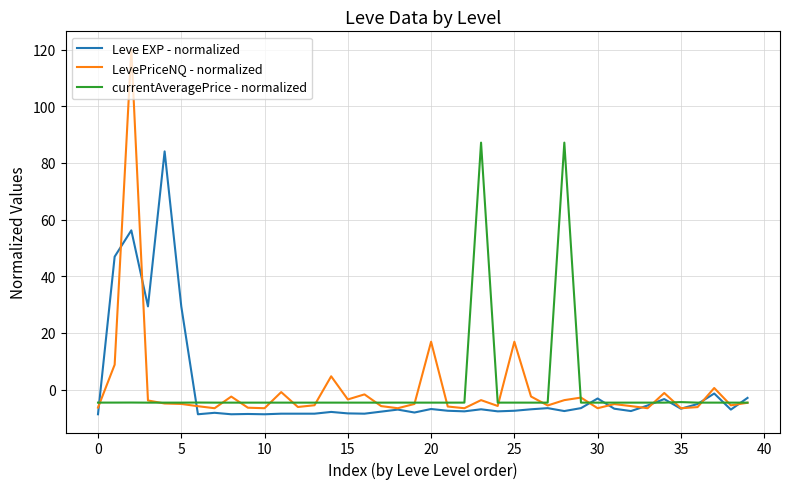

What is the minimum value for currentAveragePrice - normalized?

-4.6